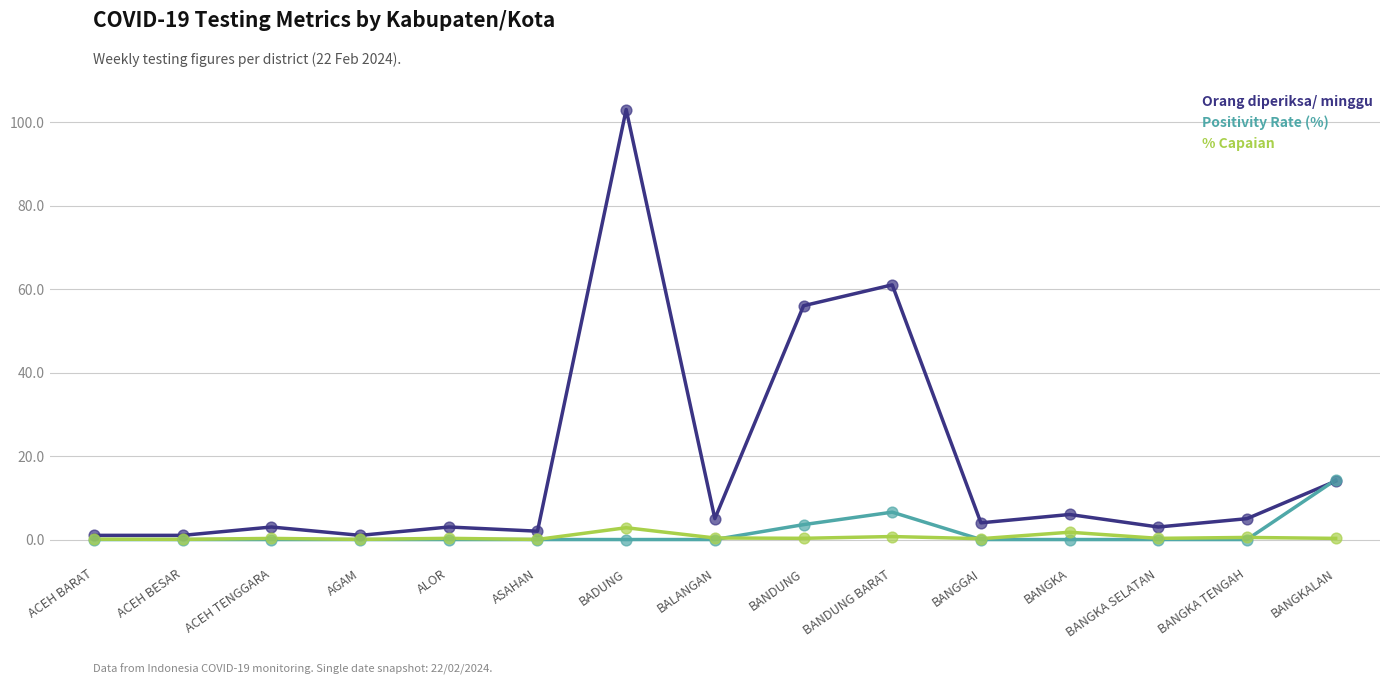

Between ASAHAN and BANDUNG, which series saw the biggest shift?

Orang diperiksa/ minggu